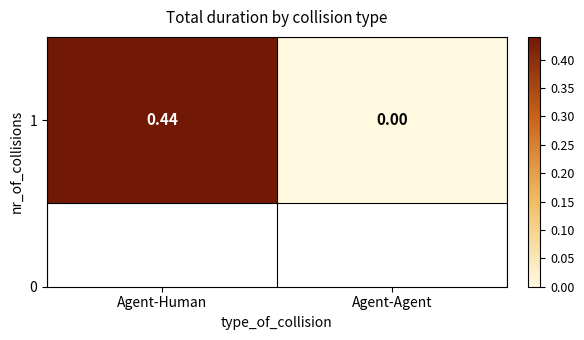

The chart shows a value of 0.8 at Agent-Human. True or false?

False